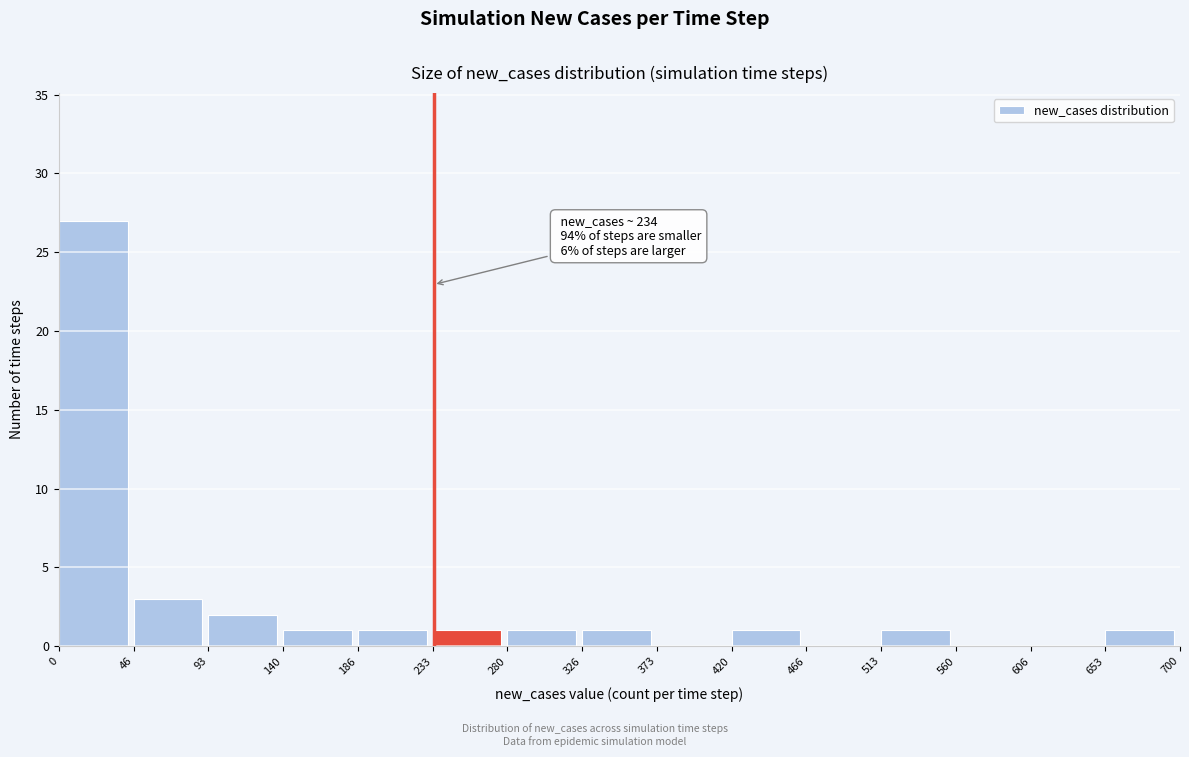

Which range on the x-axis has the tallest bar?

0 to 46